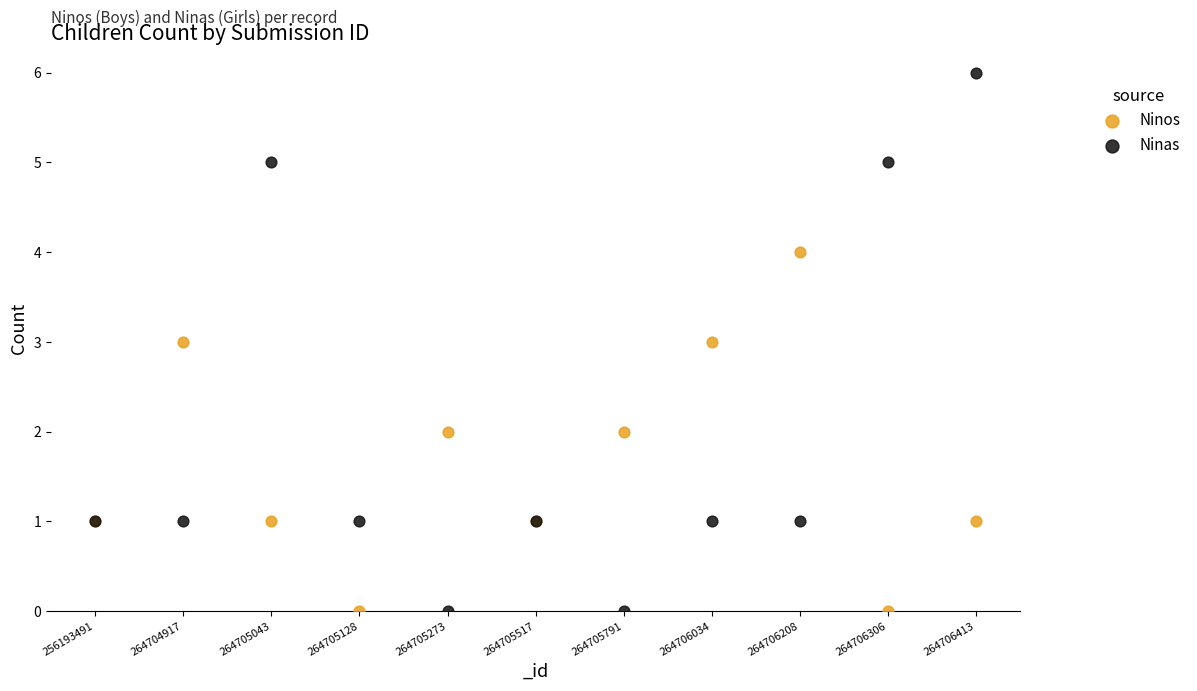

What are all the series names shown in the legend?

Ninos, Ninas